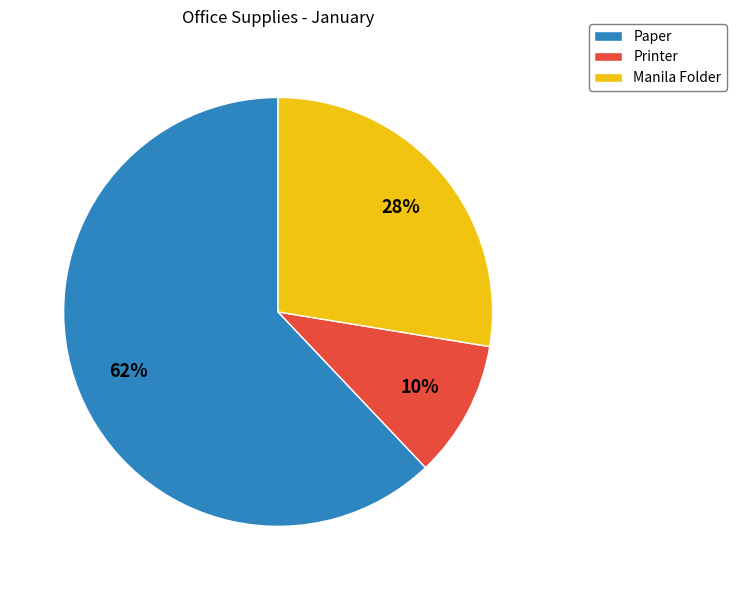

Count the number of slices in the pie.

3